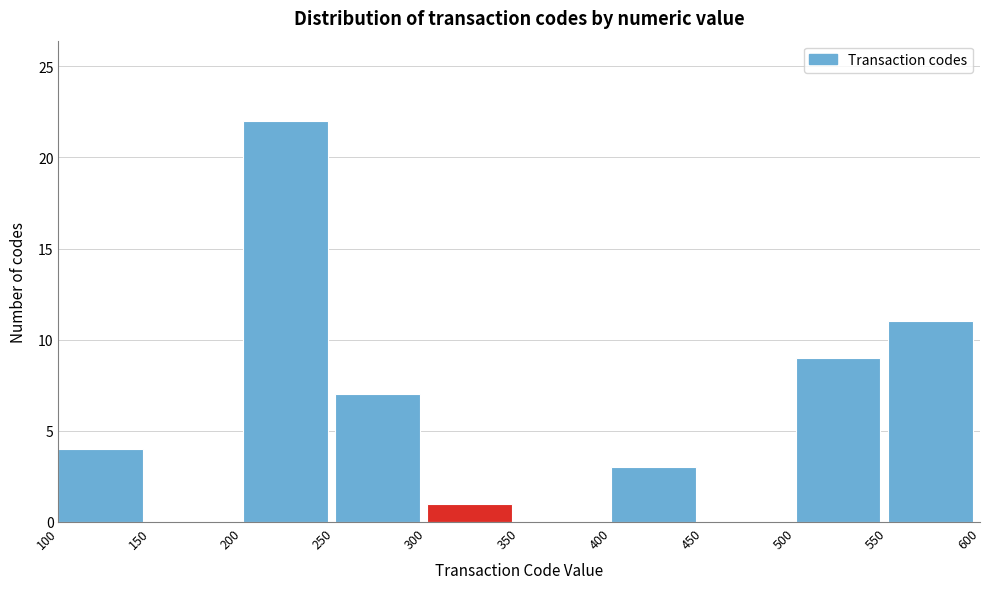

Over which range of the x-axis is the bar tallest?

200 to 250